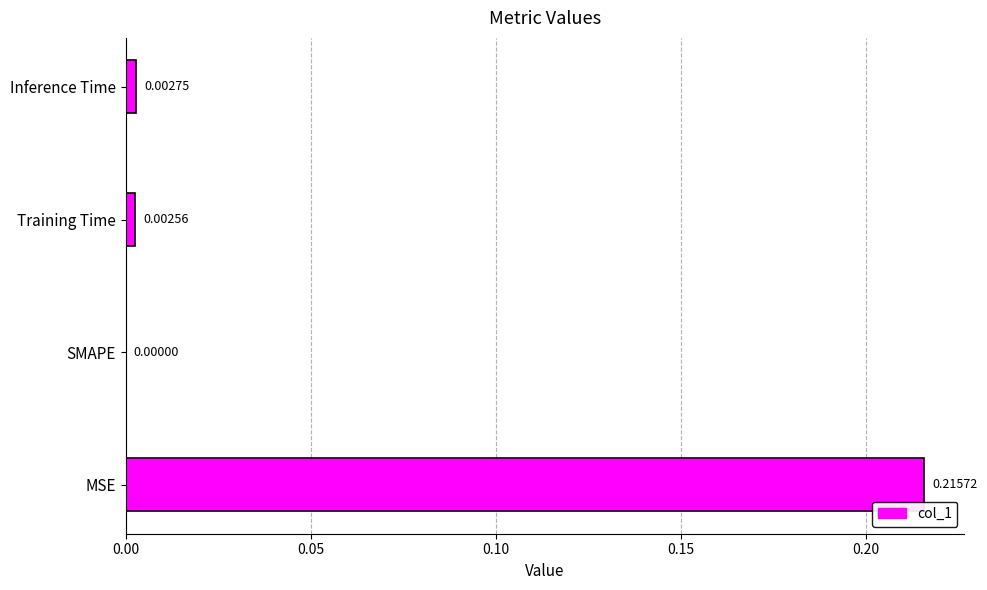

Where is the data nearest to the value 0?

SMAPE